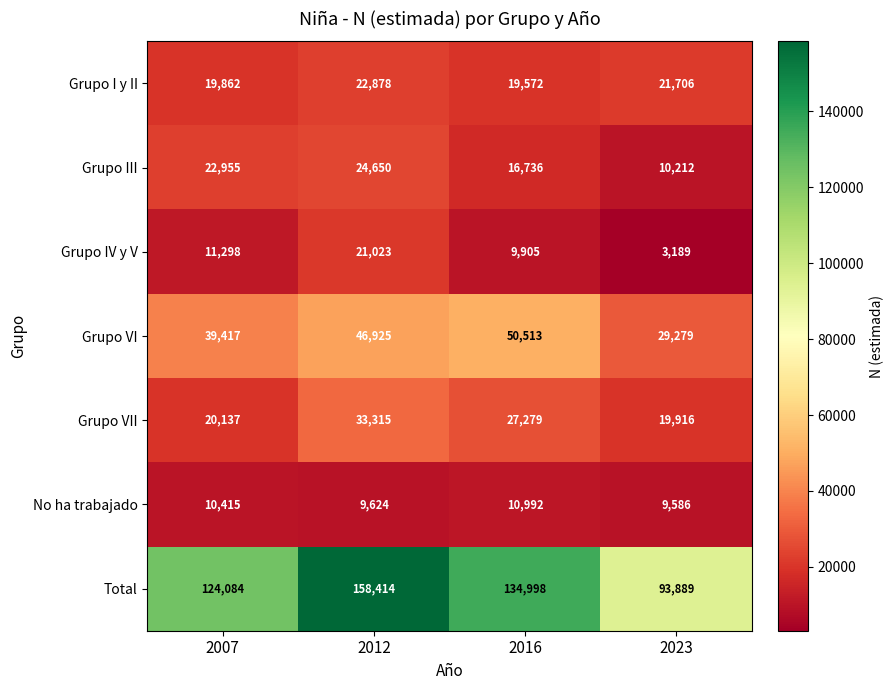

The Grupo I y II series shows 22878 at 2012. True or false?

True